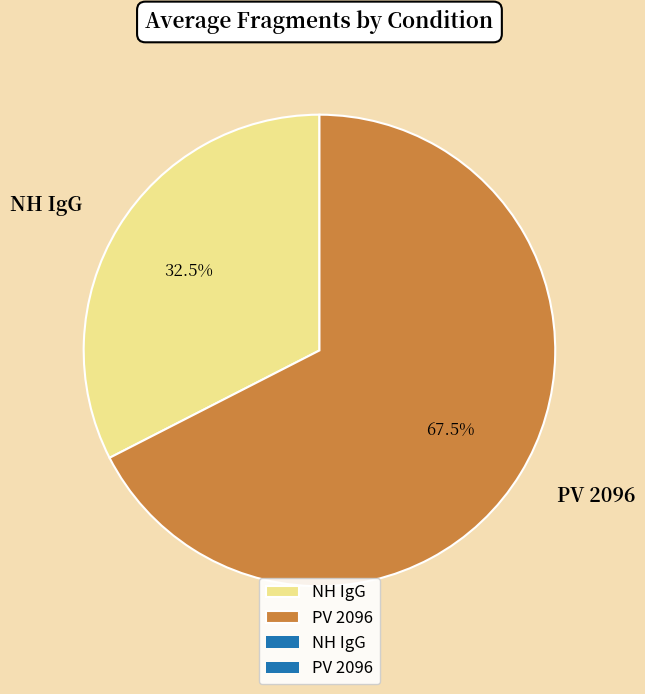

Rank the categories by value from lowest to highest.

NH IgG, PV 2096